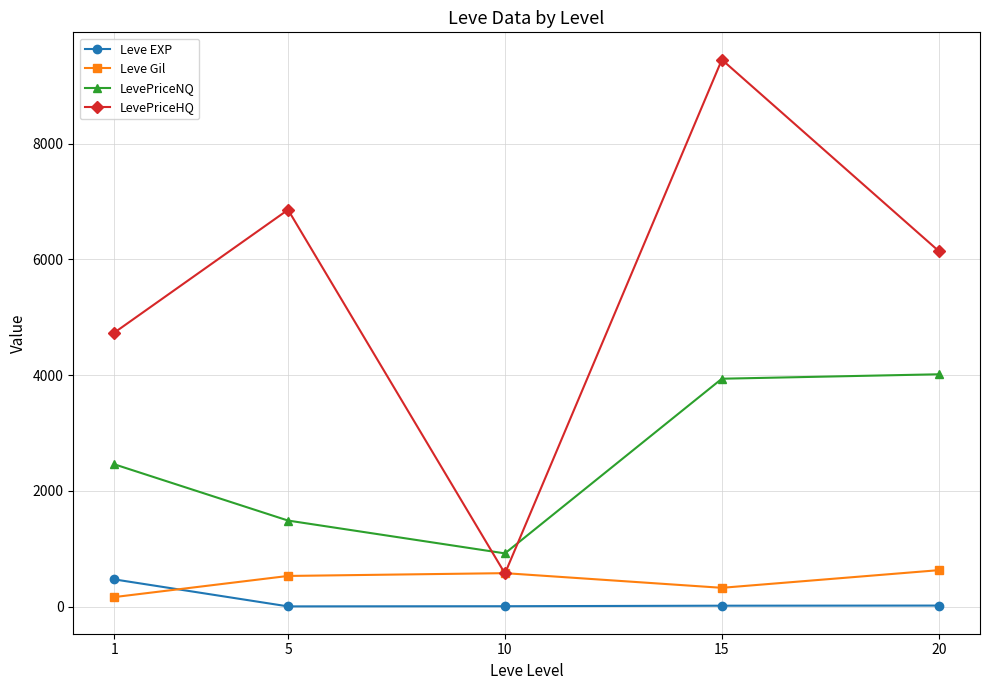

What is the maximum value shown in the chart?

9450.5